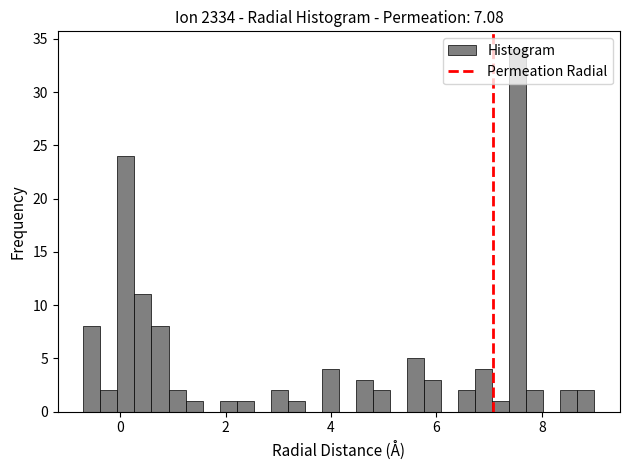

Around what value on the x-axis is the tallest bar? Give the approximate position of its centre, as read against the axis.

7.6